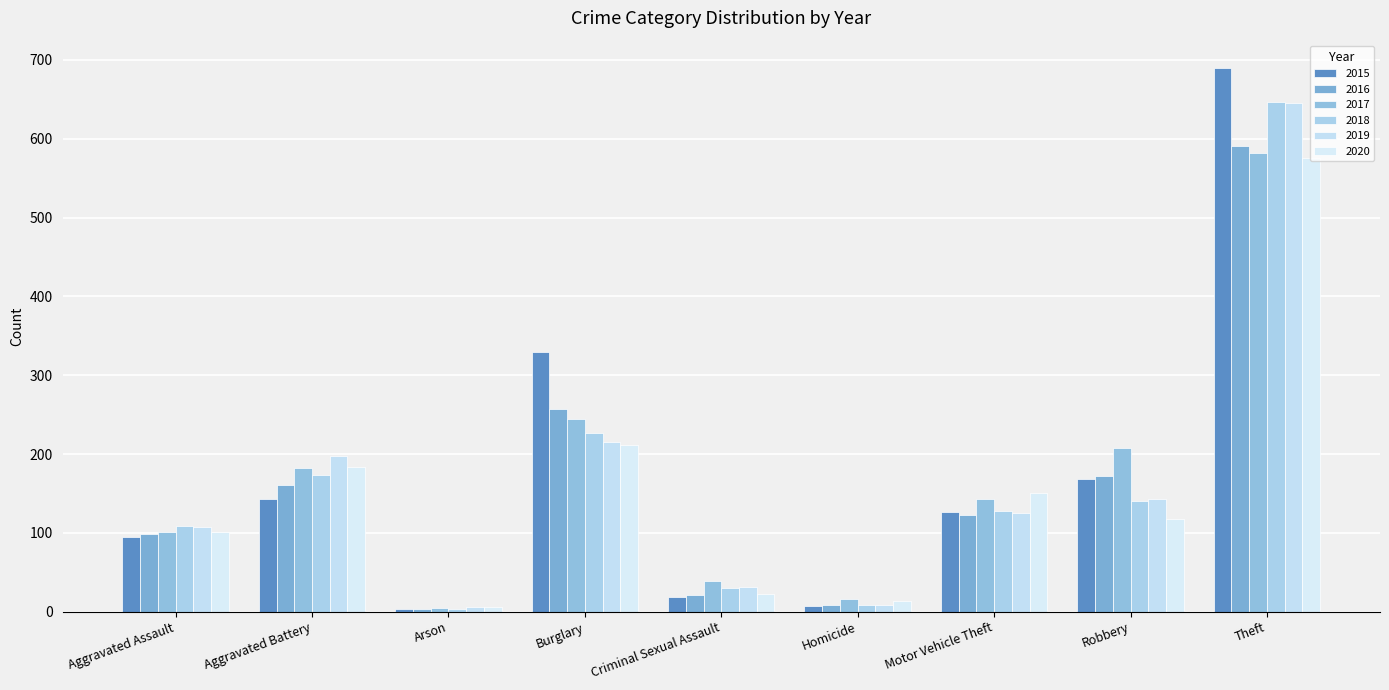

What is the label of the 4th bar from the left?

Burglary